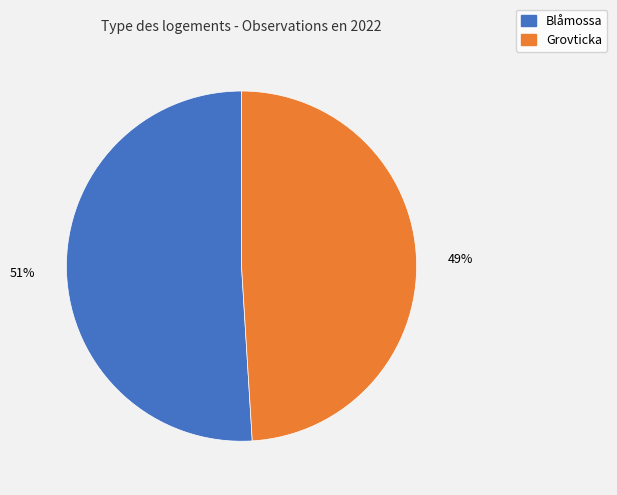

What percentage is the Blåmossa slice, to the nearest percent?

51%